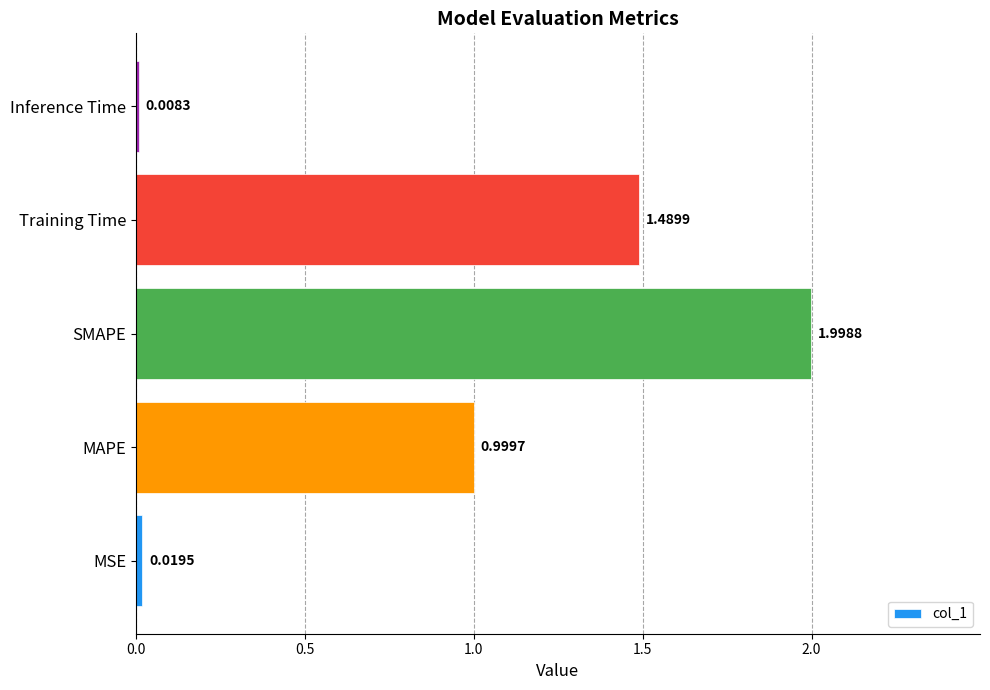

What is the change in value from MAPE to SMAPE?

+1.0